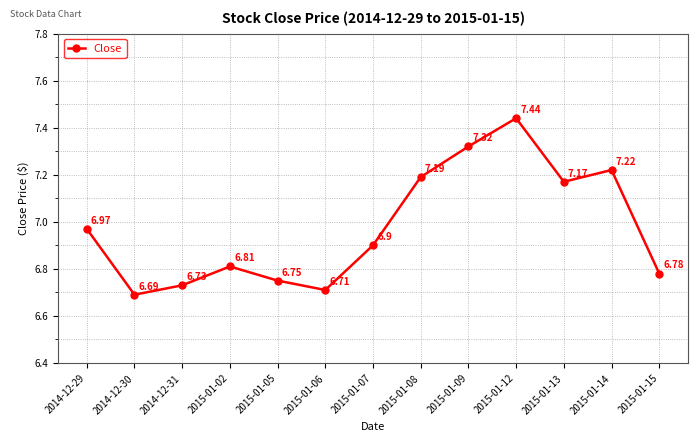

Where is the first local minimum?

2014-12-30